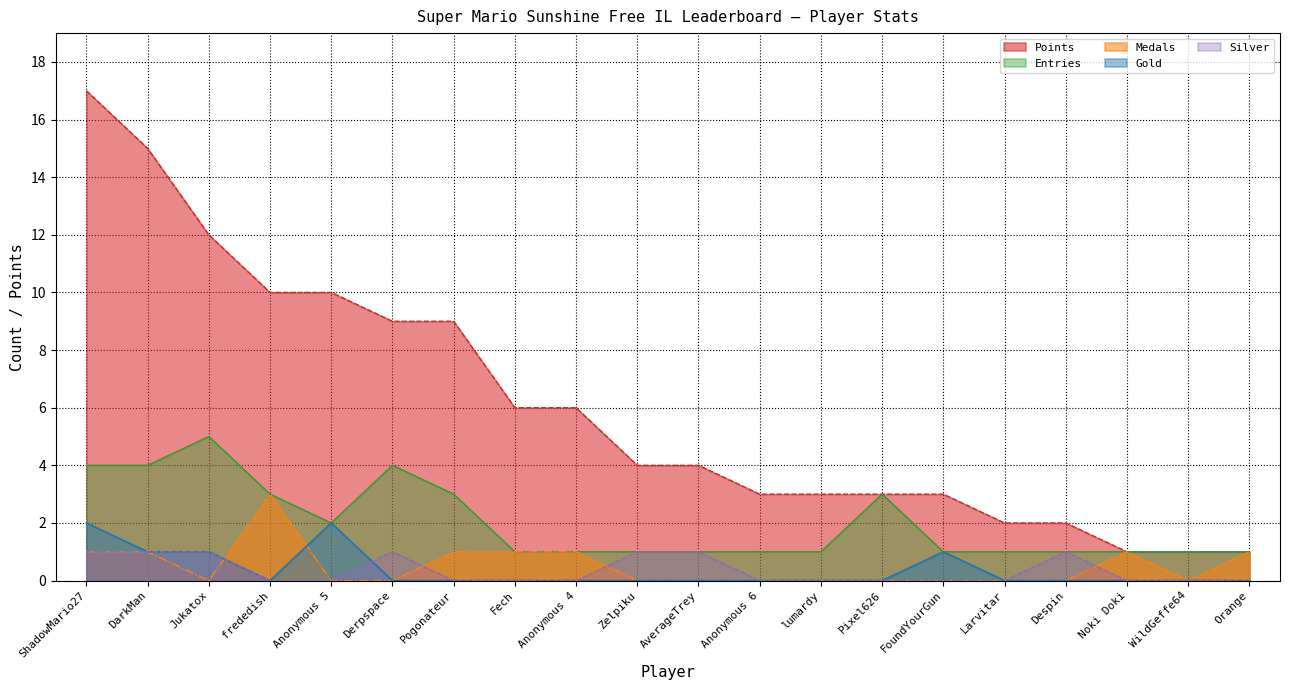

Where is the first local maximum for Medals?

frededish